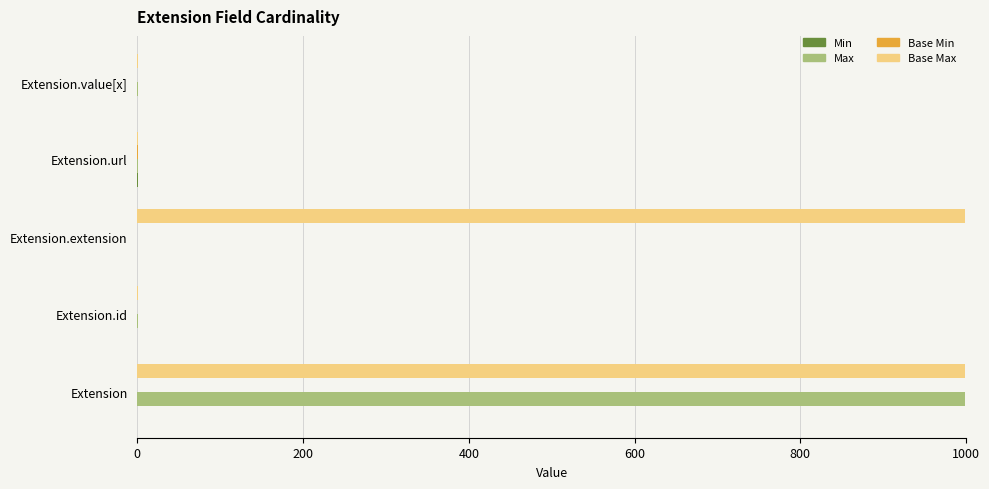

What is the sum of all Base Max values?

2001